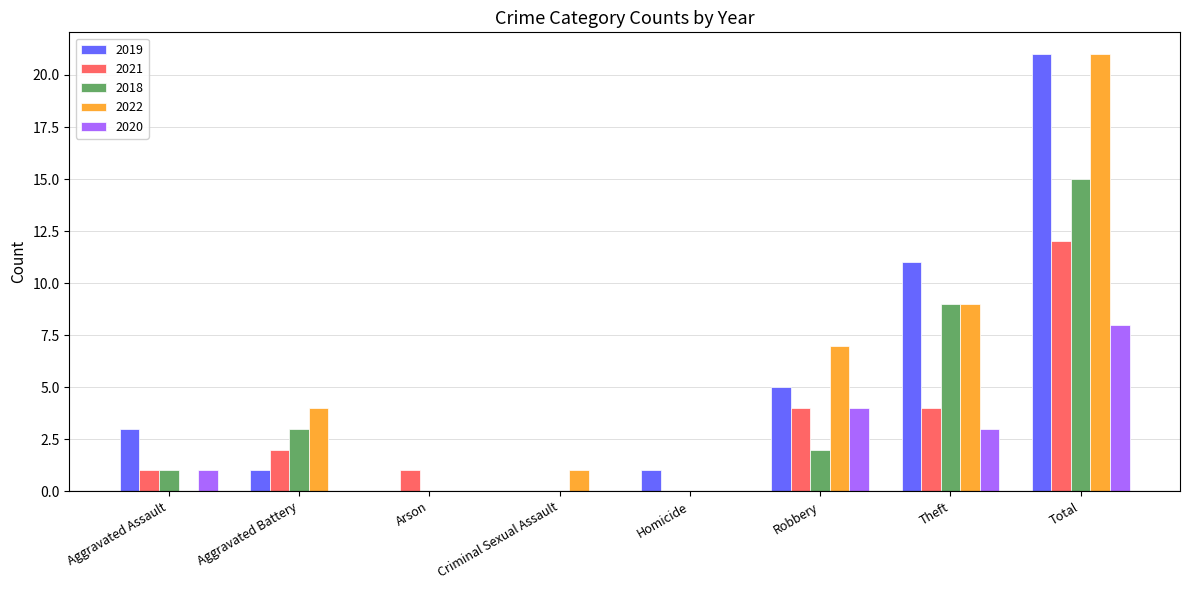

Count the number of categories in the chart.

8